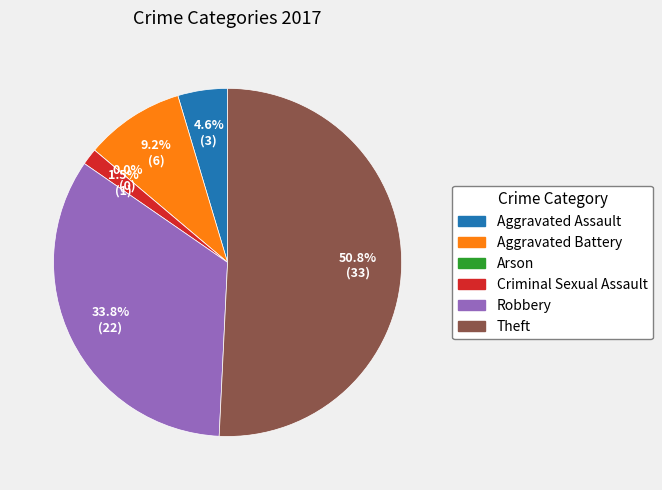

How many slices are in this pie chart?

6